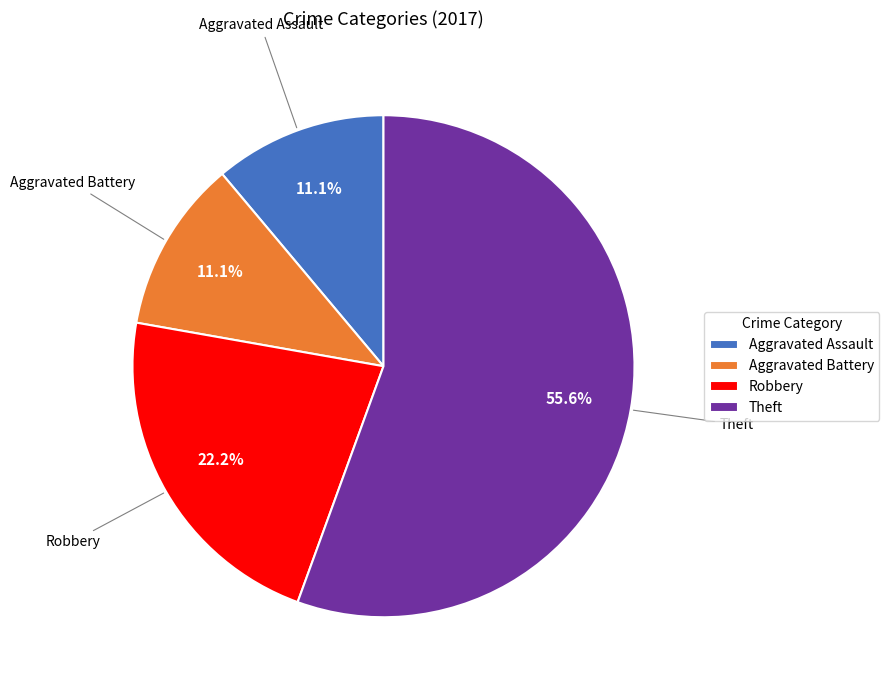

To the nearest percent, what percentage of the pie is Robbery?

22%